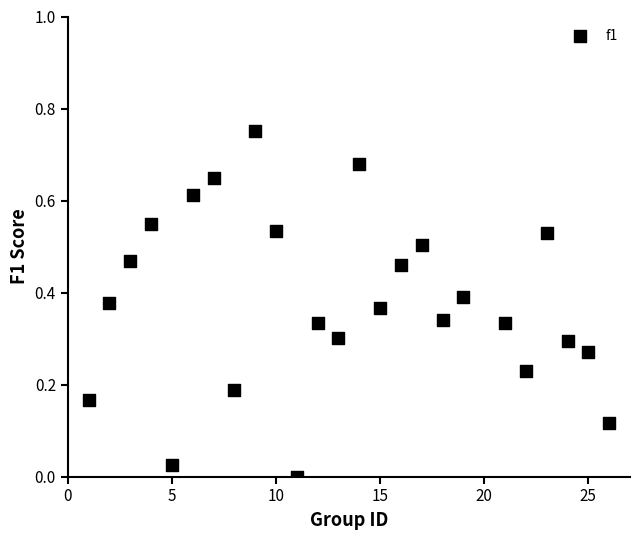

What is the range of X values (max minus min)?

25.0